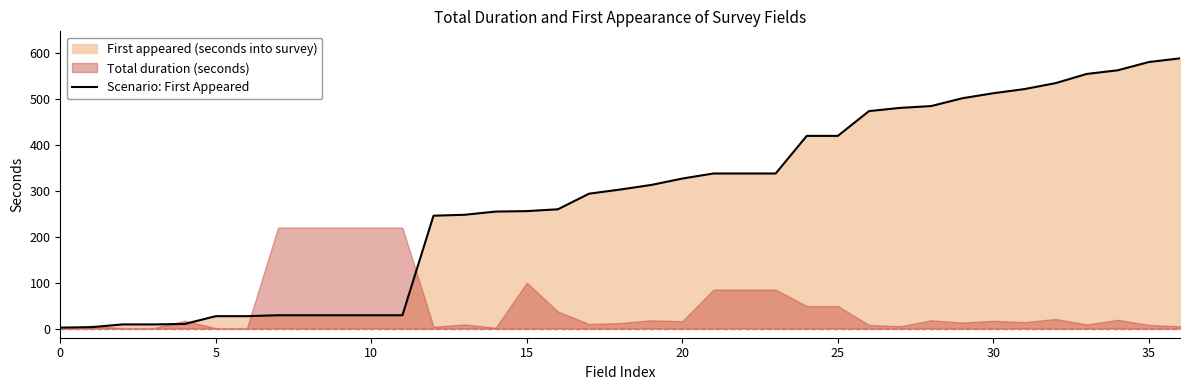

Where is the data nearest to the value 295?

17